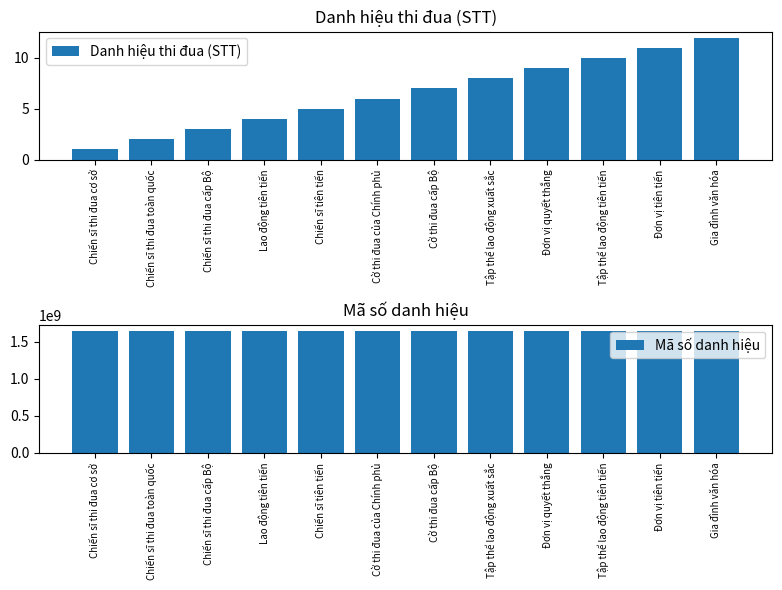

How many bars are there in total?

24